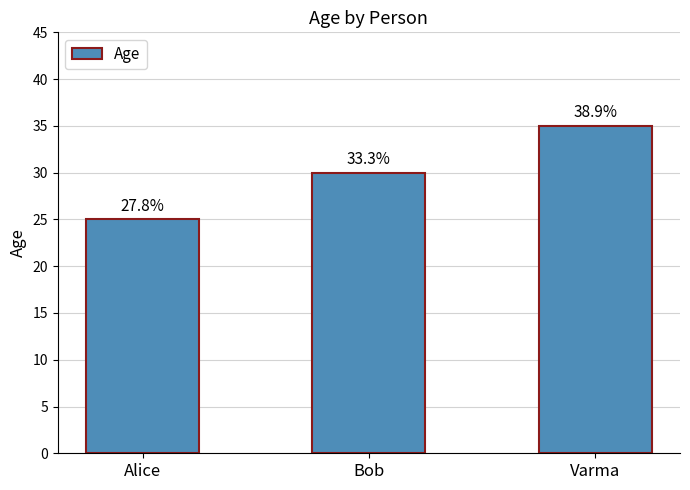

Count the values in the range 25 to 35.

3